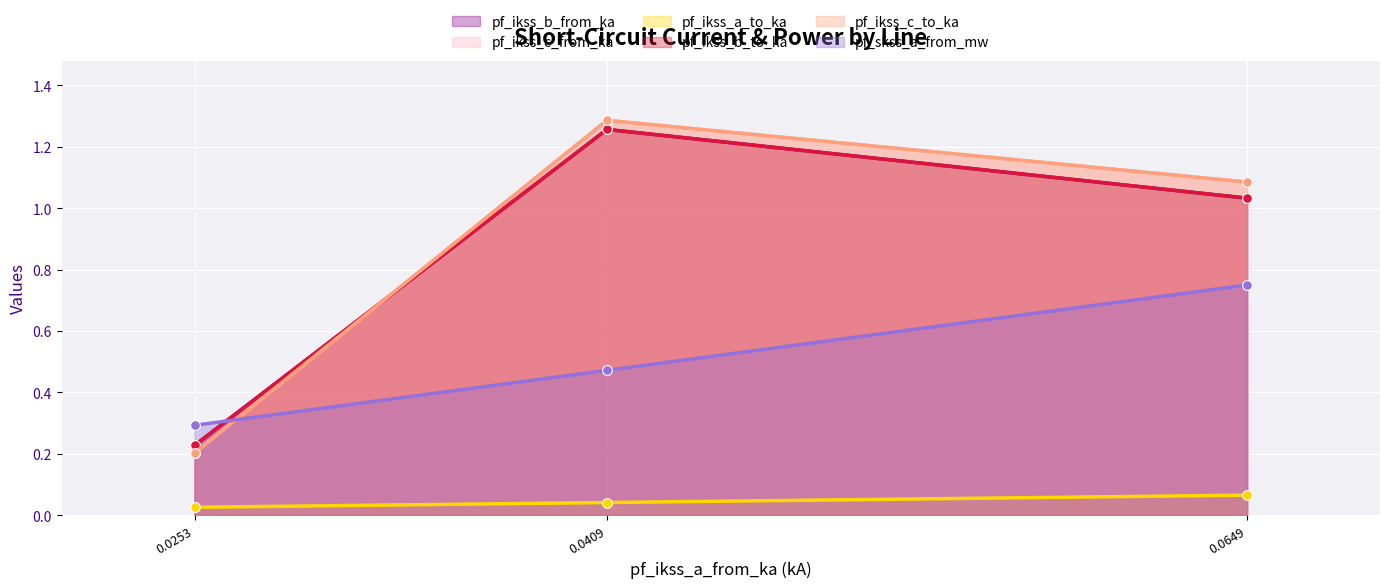

Rank the categories by pf_skss_a_from_mw value from lowest to highest.

0.0253, 0.0409, 0.0649